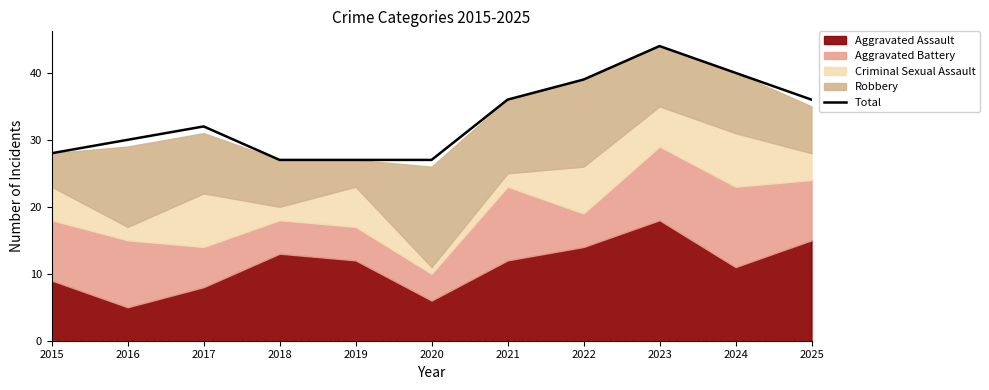

At which category does the chart reach its peak across all series?

2023